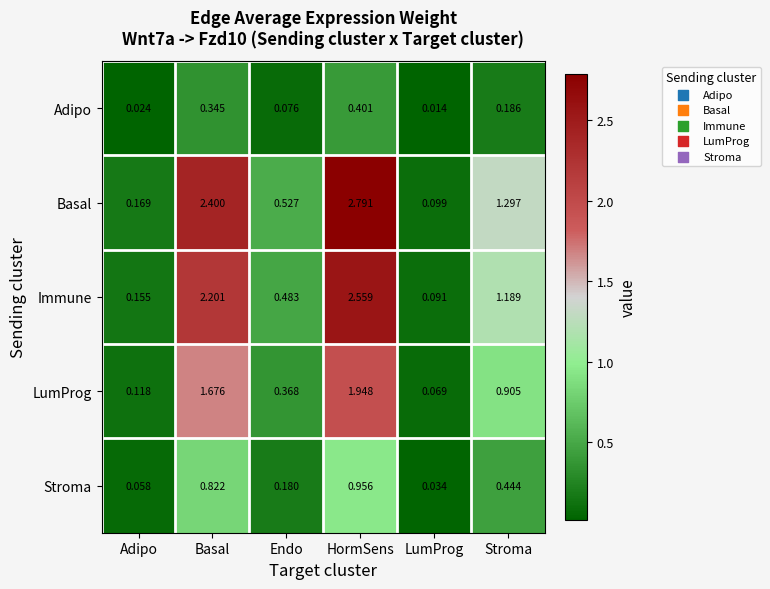

Rank the series at Endo from highest to lowest value.

Basal, Immune, LumProg, Stroma, Adipo